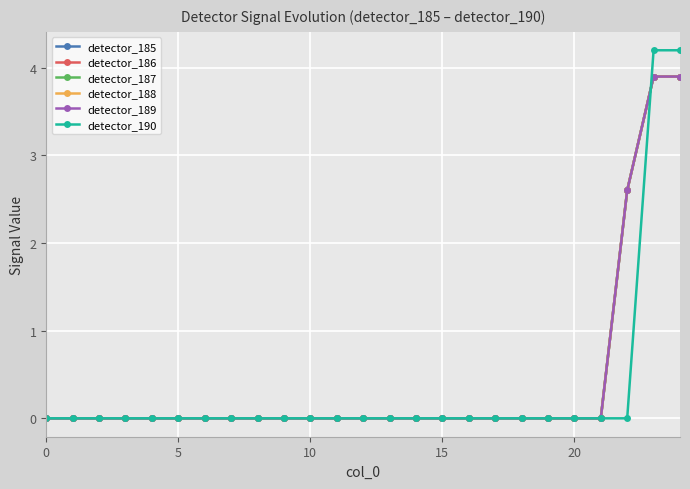

Is this an area chart (filled region under the line)?

No